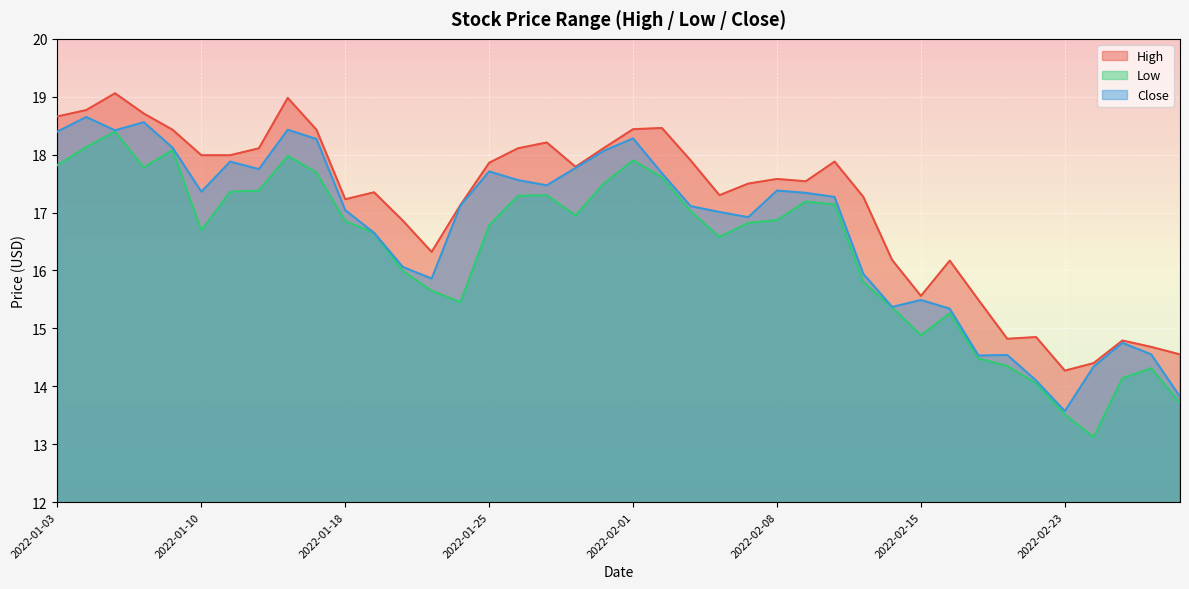

Reading left to right, list all the values displayed in this chart.

High: 18.7	18.8	19.1	18.7	18.4	18.0	18.0	18.1	19.0	18.4	17.2	17.4	16.9	16.3	17.1	17.9	18.1	18.2	17.8	18.1	18.4	18.5	17.9	17.3	17.5	17.6	17.5	17.9	17.3	16.2	15.6	16.2	15.5	14.8	14.9	14.3	14.4	14.8	14.7	14.6
Low: 17.8	18.1	18.4	17.8	18.1	16.7	17.4	17.4	18.0	17.7	16.9	16.6	16.0	15.6	15.4	16.8	17.3	17.3	17.0	17.5	17.9	17.6	17.0	16.6	16.8	16.9	17.2	17.1	15.8	15.4	14.9	15.3	14.5	14.4	14.1	13.5	13.1	14.1	14.3	13.7
Close: 18.4	18.6	18.4	18.6	18.1	17.4	17.9	17.8	18.4	18.3	17.0	16.6	16.1	15.9	17.1	17.7	17.6	17.5	17.8	18.1	18.3	17.7	17.1	17.0	16.9	17.4	17.3	17.3	15.9	15.4	15.5	15.3	14.5	14.5	14.1	13.6	14.3	14.8	14.6	13.8